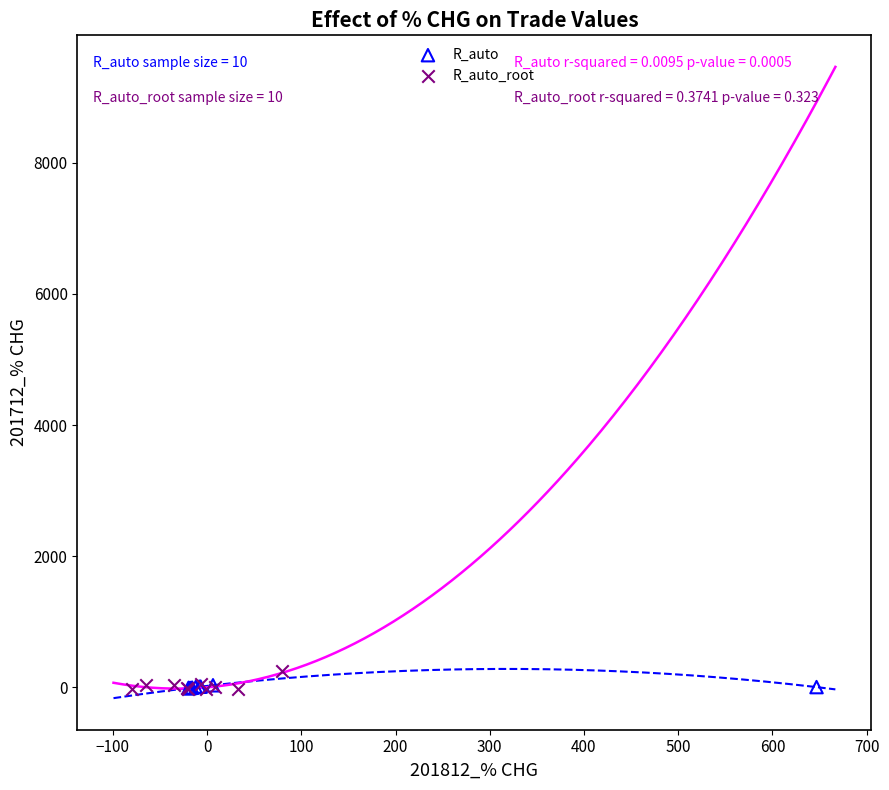

Which series has the widest spread of Y values?

R_auto_root